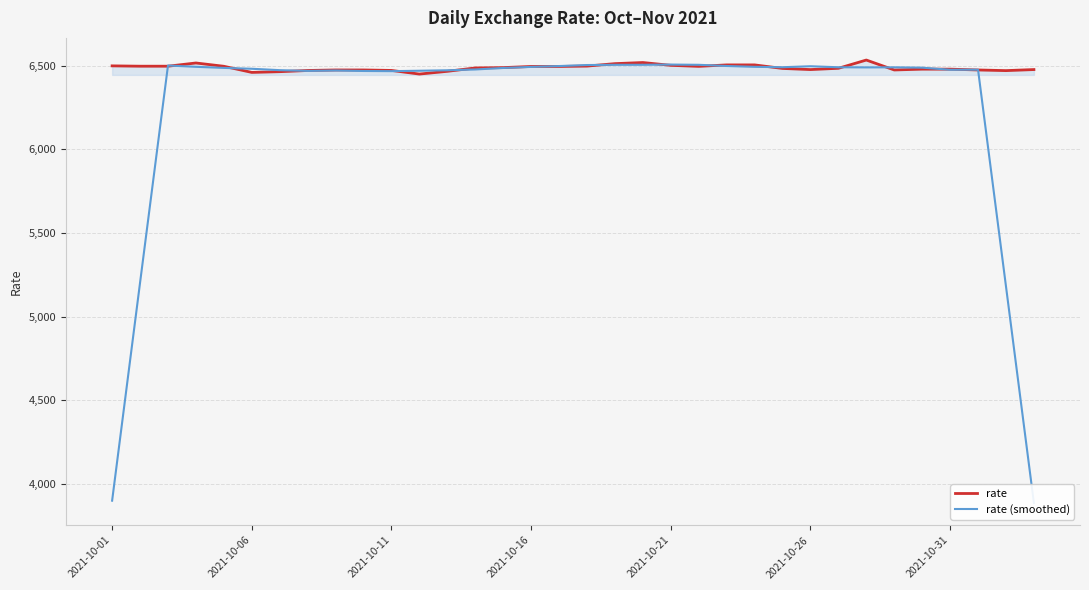

True or false: rate has a value of 3521.3 at 17.

False